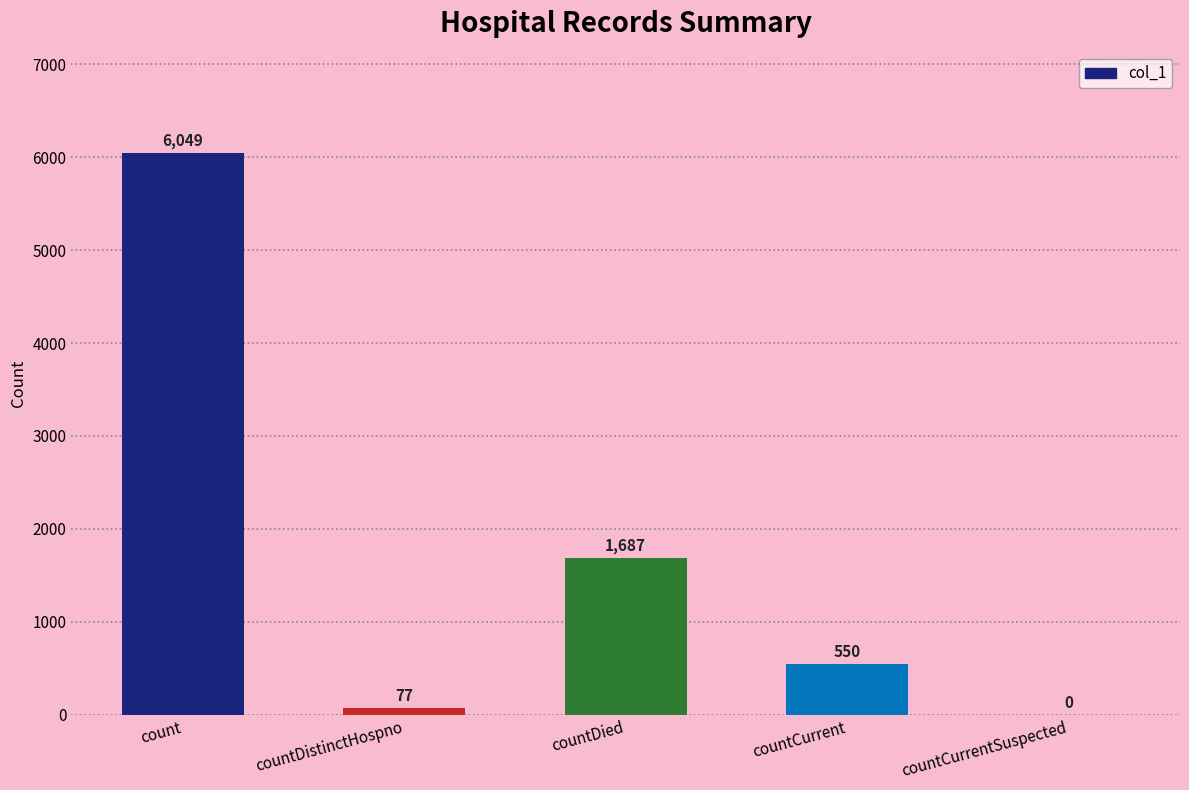

Reading left to right, transcribe all the data shown in this chart.

6049	77	1687	550	0